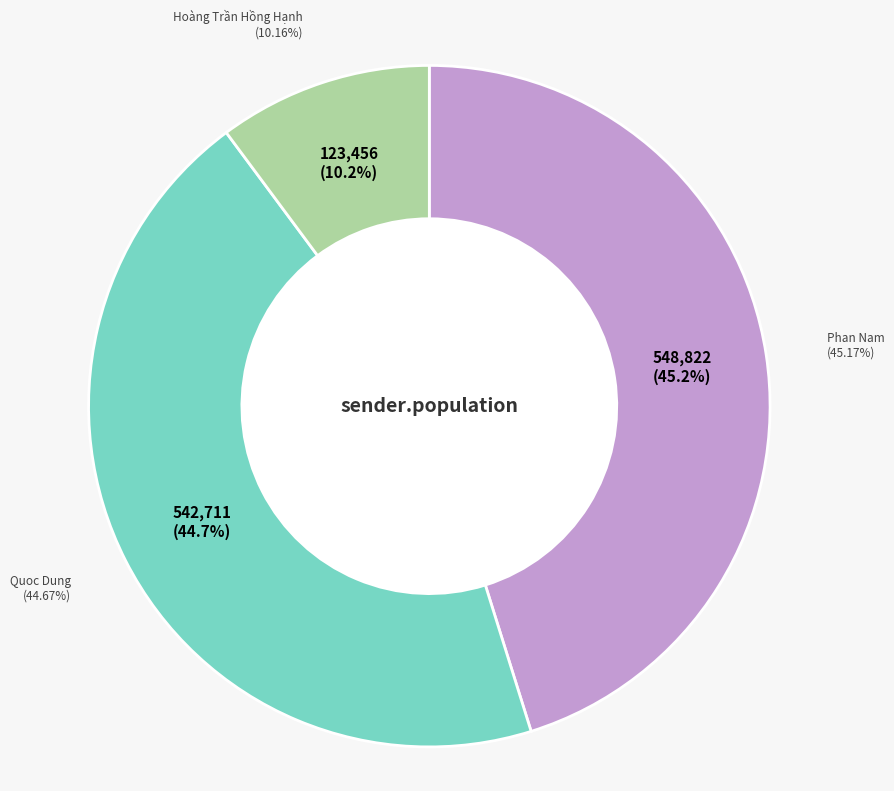

Does any single category account for the majority?

No